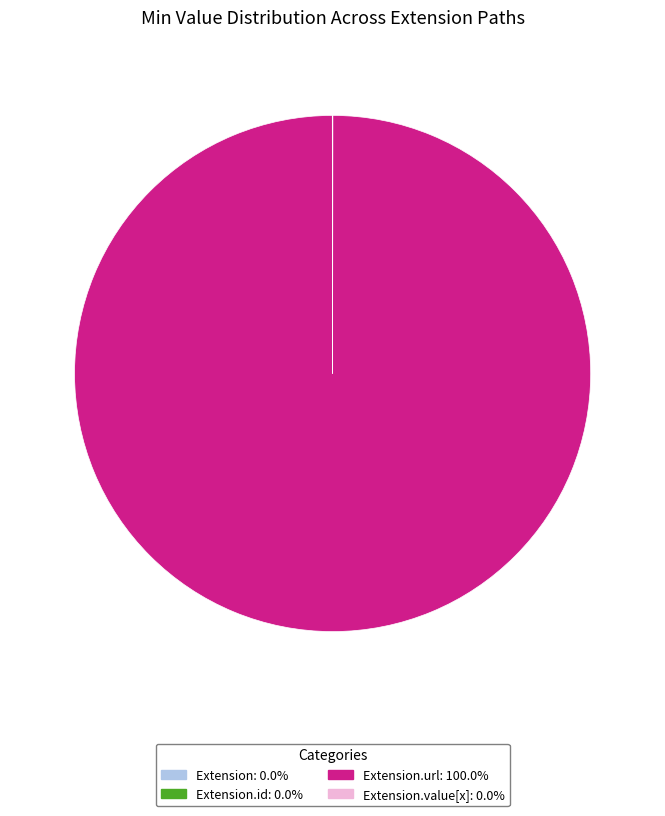

Is there any slice that represents more than half of the pie?

Yes